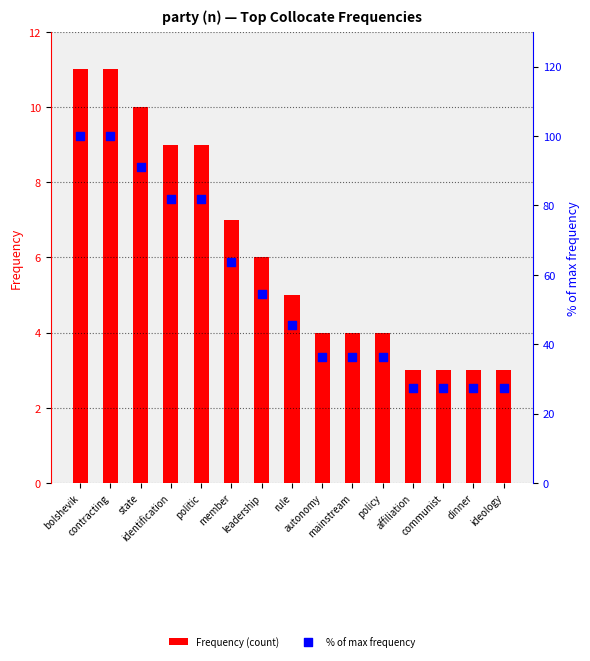

Which series has the largest Y range (max minus min)?

% of max frequency